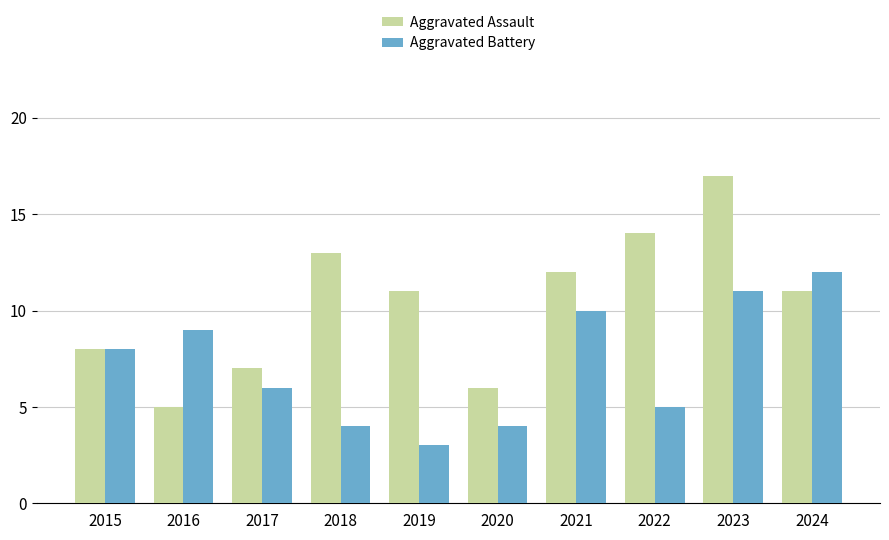

What are all the series names shown in the legend?

Aggravated Assault, Aggravated Battery